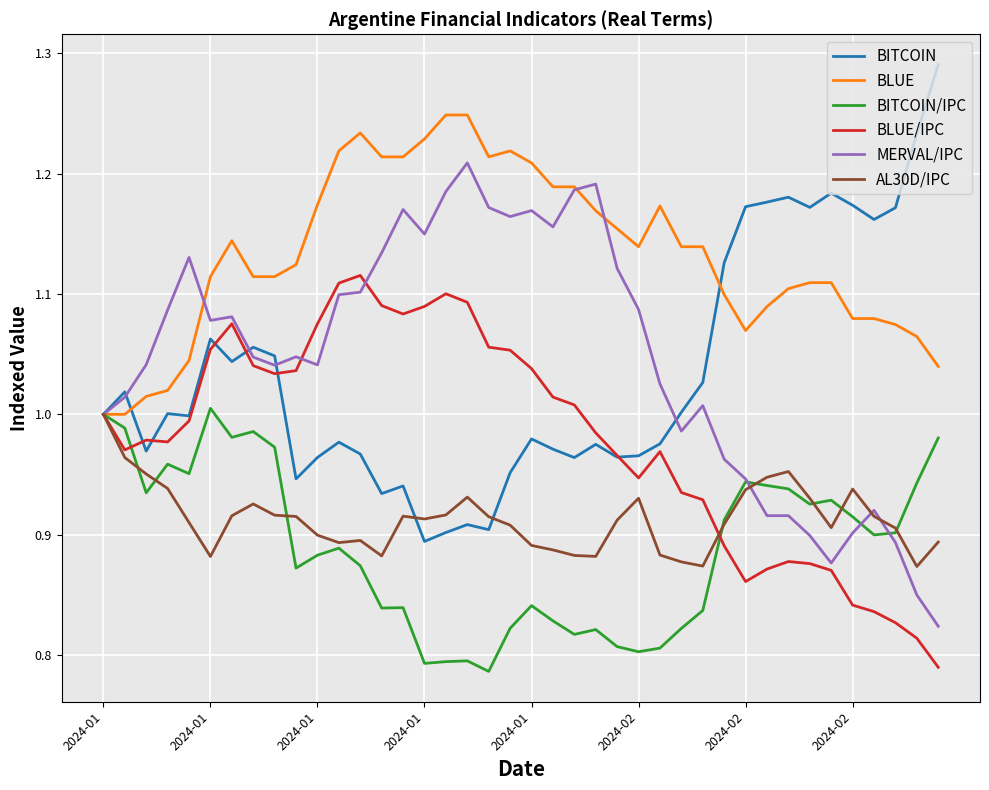

Which series has the largest total across all categories?

BLUE